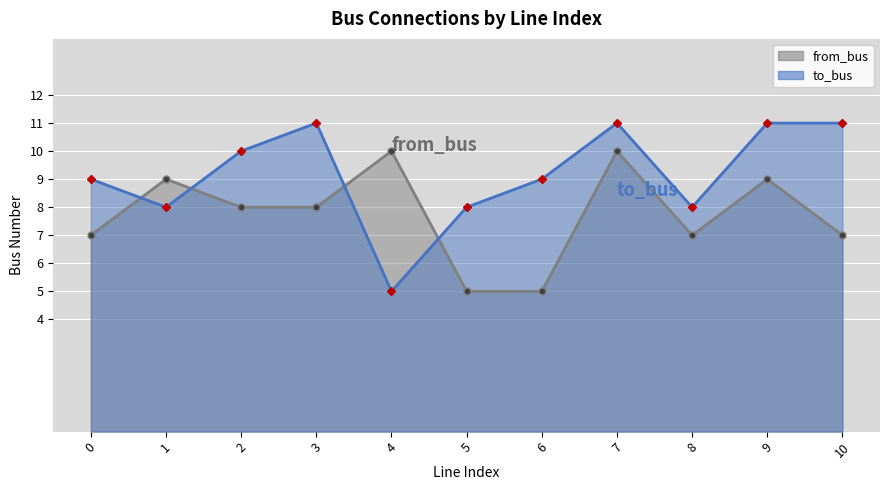

Rank the series by their average value, from highest to lowest.

to_bus, from_bus